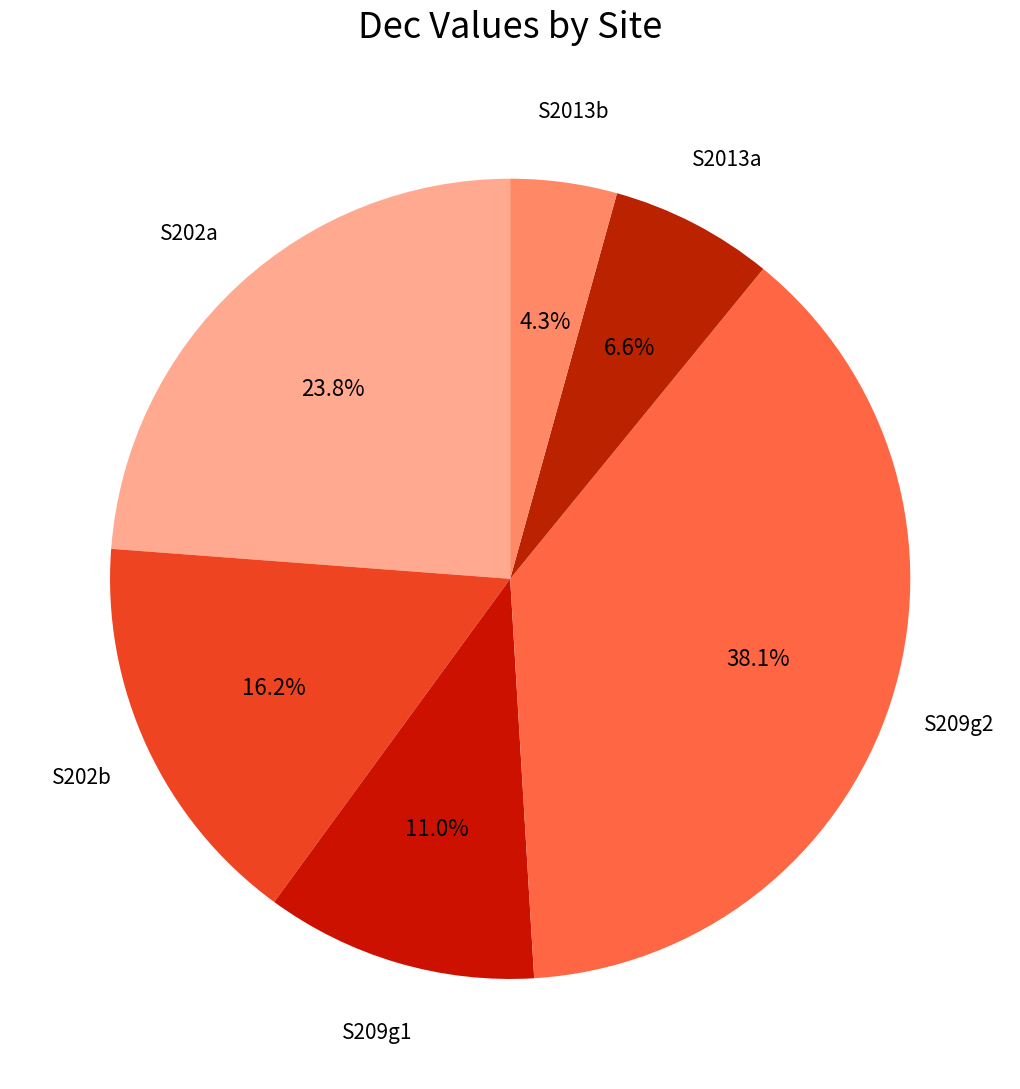

Between S209g1 and S202a, which is larger?

S202a